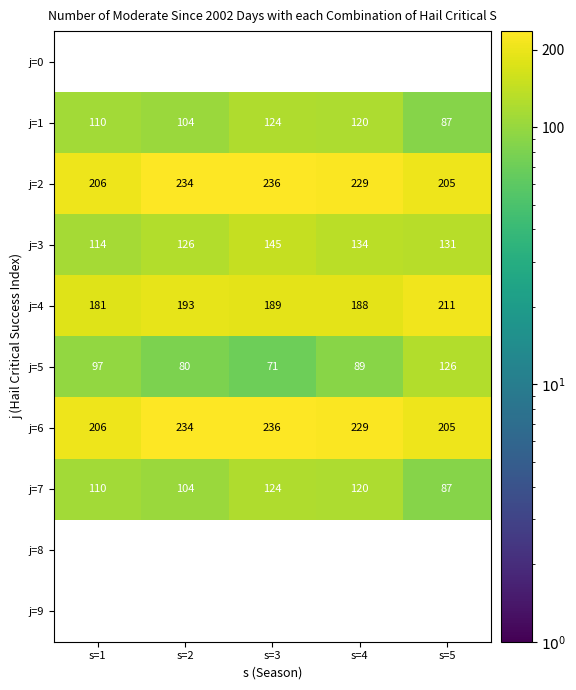

How many distinct data groups are displayed?

10